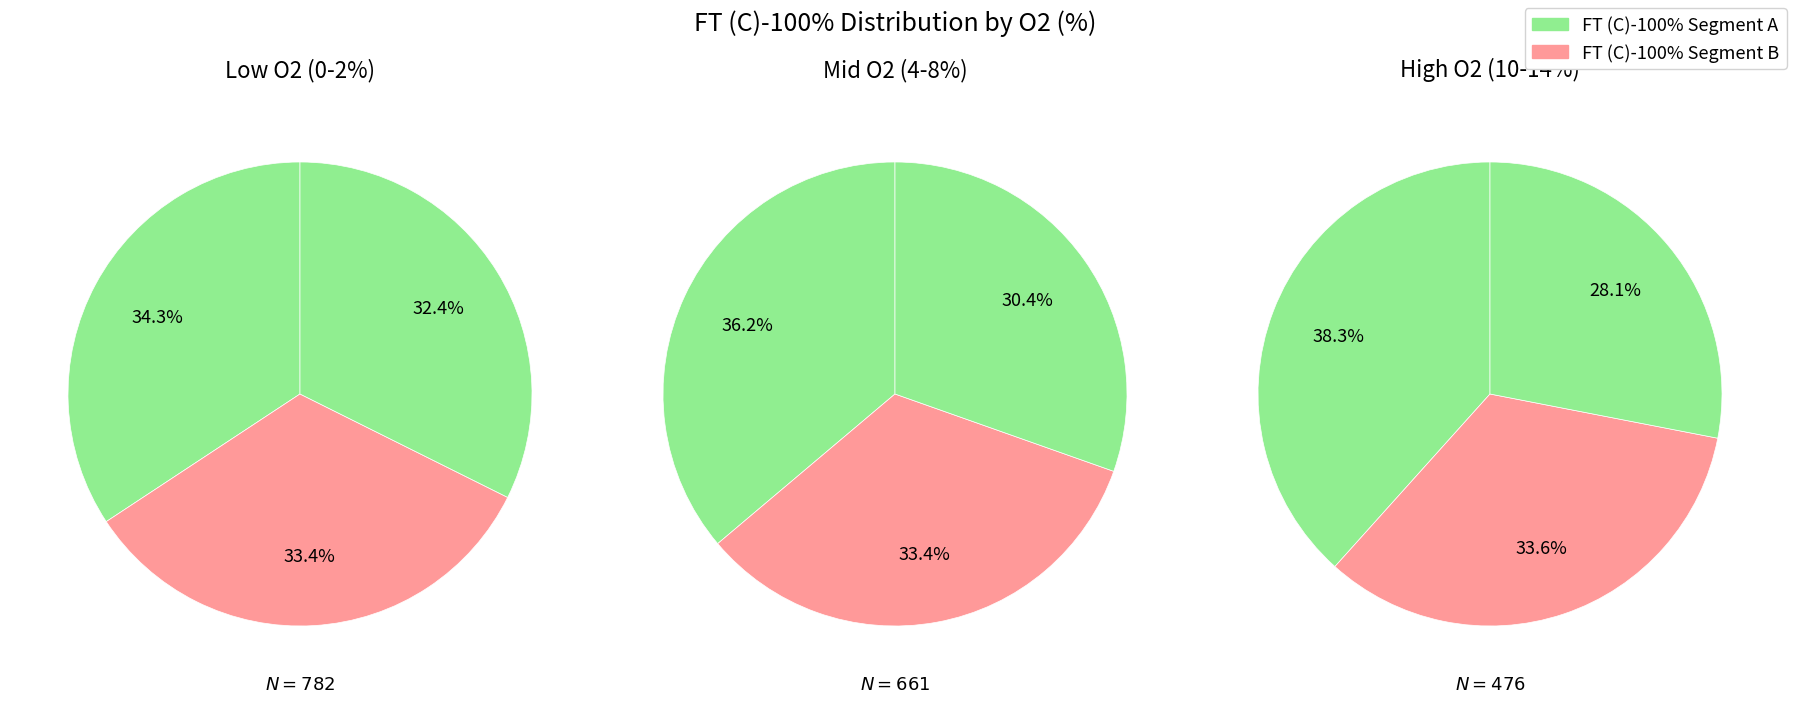

Does 14 account for over 50% of the chart?

No